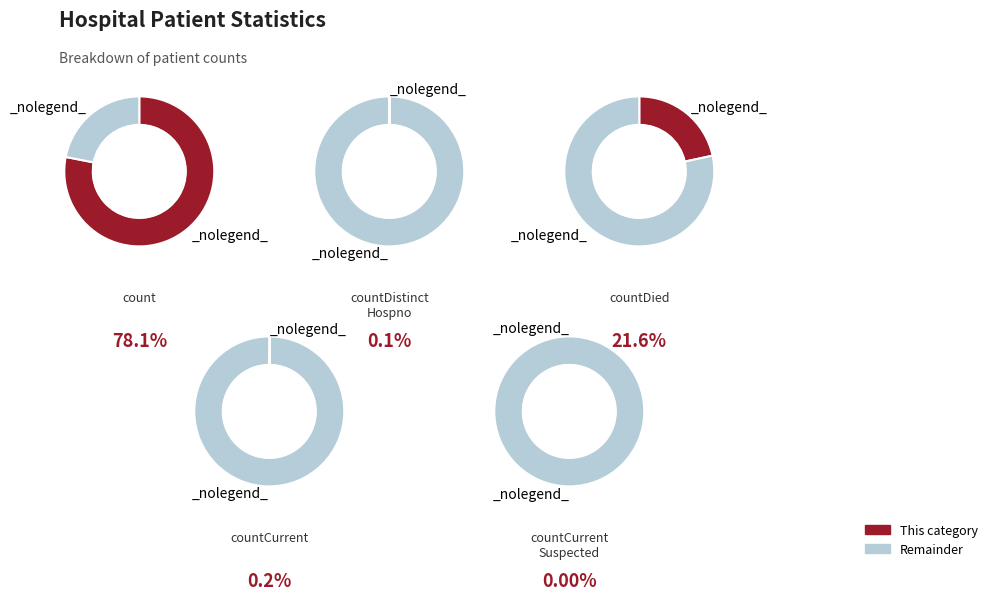

To the nearest percent, what is the difference between the largest and smallest slice percentages?

78%